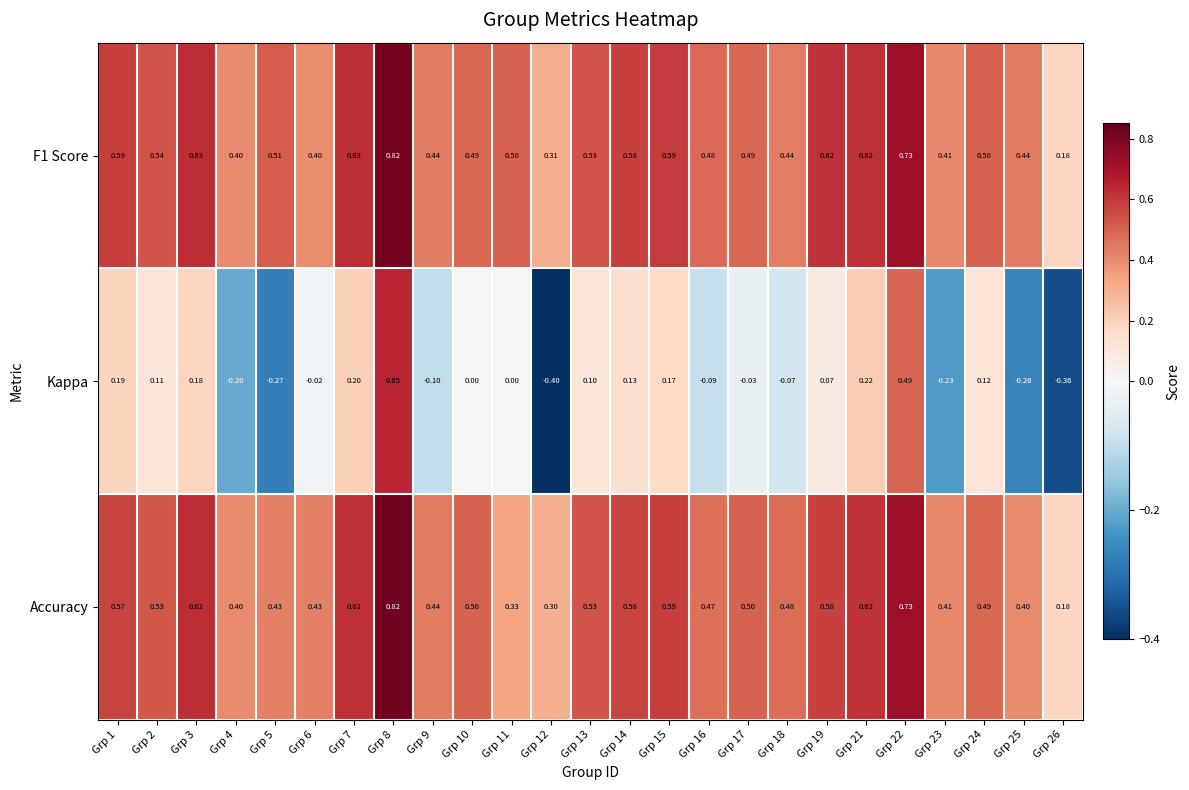

Between Grp 22 and Grp 24, which series saw the biggest shift?

Kappa